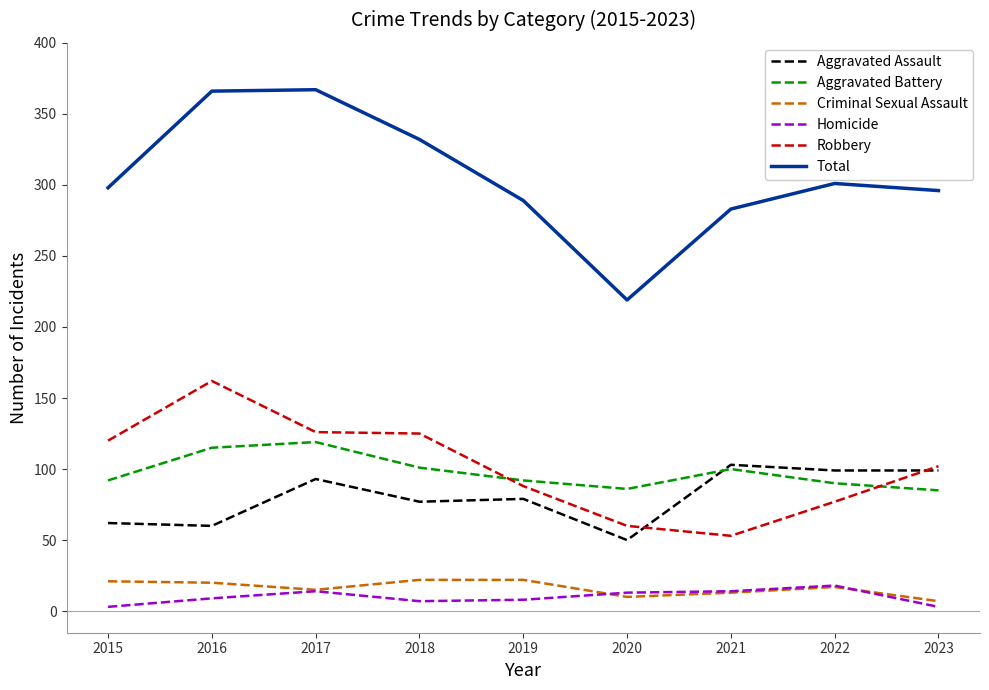

True or false: Total and Homicide intersect in this chart.

False